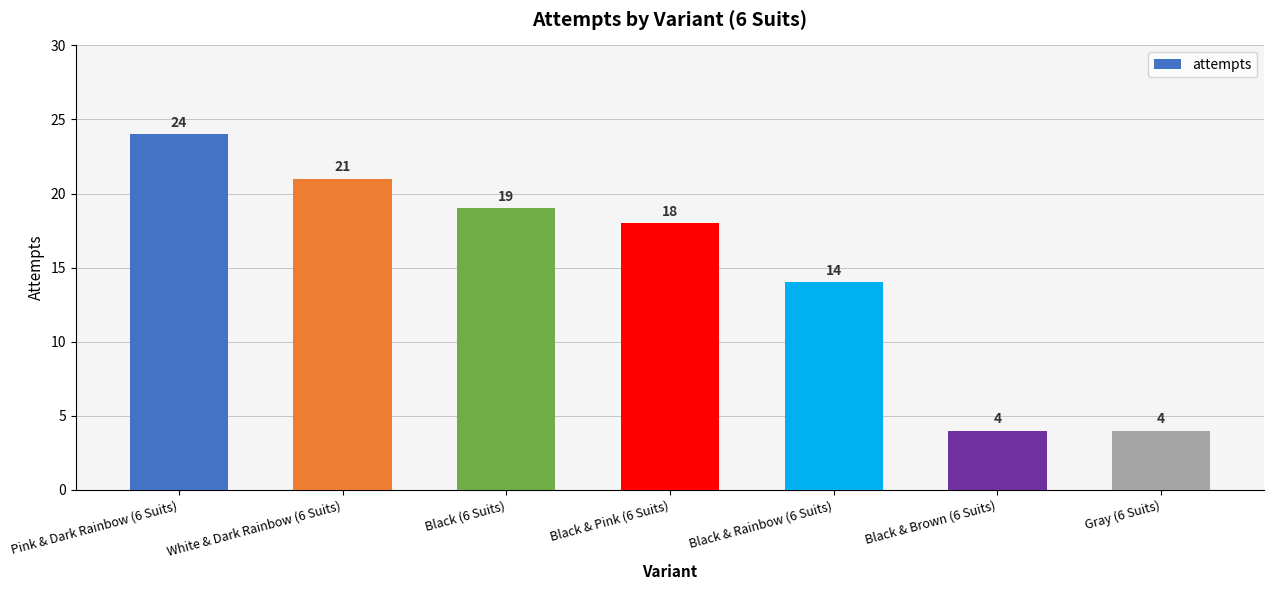

Is it true that the value at Black & Rainbow (6 Suits) is 14?

True